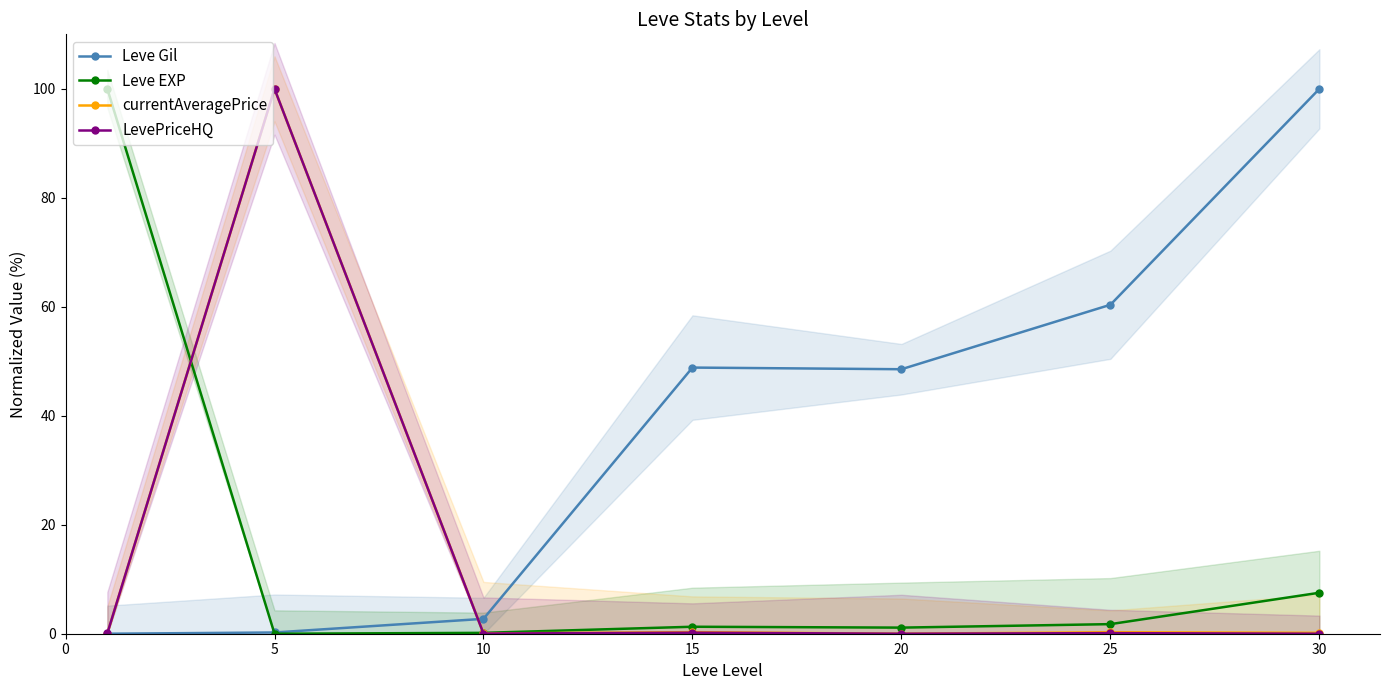

Rank the series at 25 from highest to lowest value.

Leve Gil, Leve EXP, currentAveragePrice, LevePriceHQ